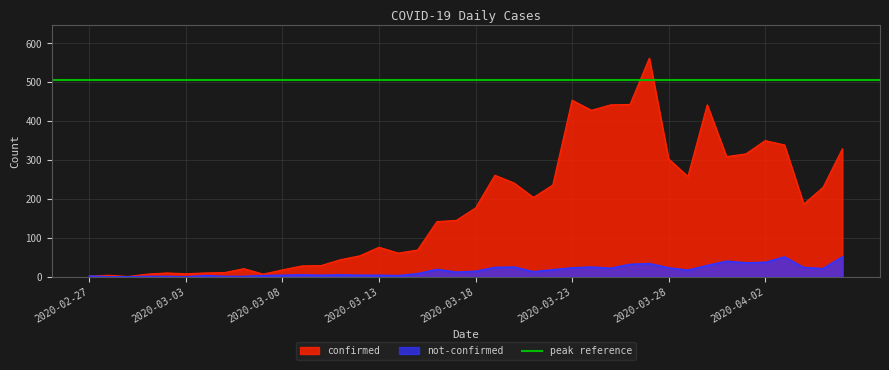

True or false: not-confirmed and confirmed intersect in this chart.

False